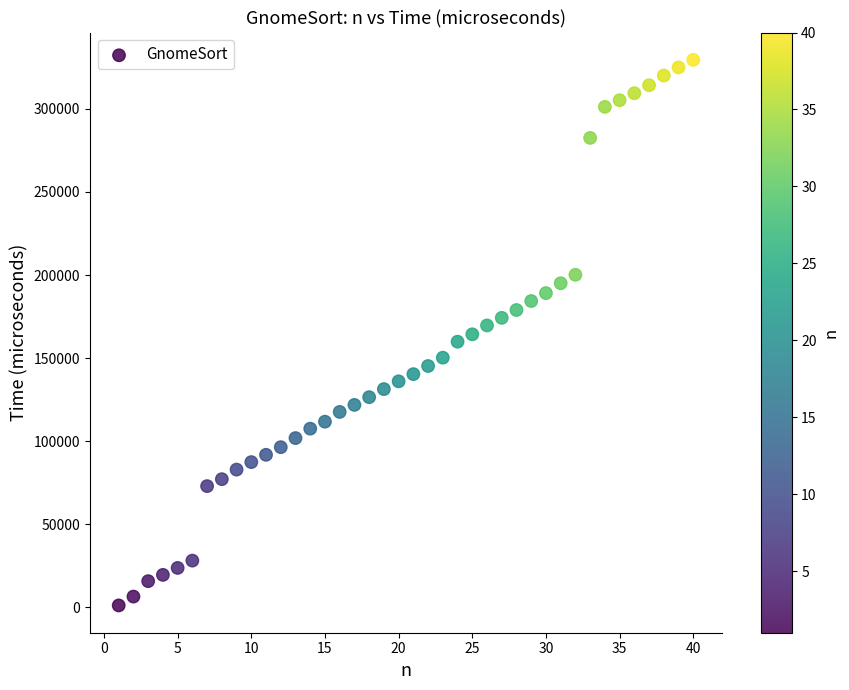

What is the range of X values (max minus min)?

39